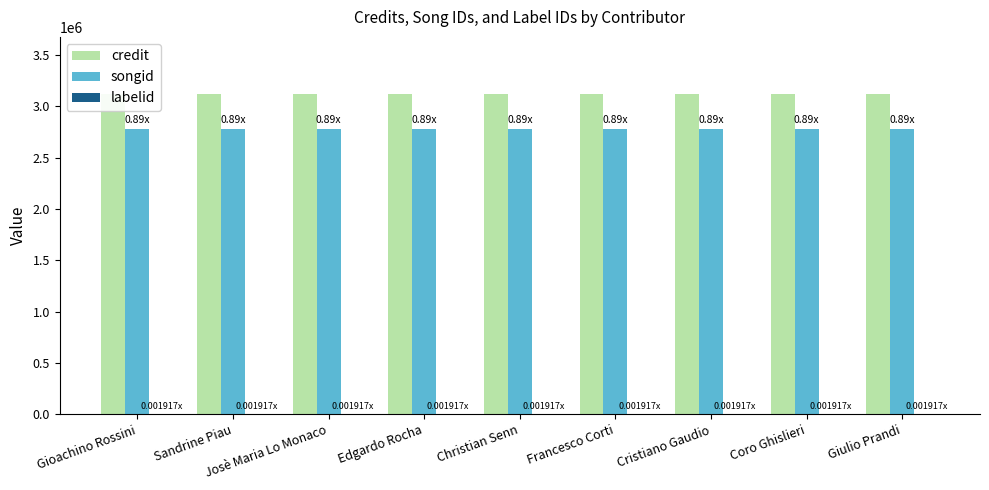

What is the spread (max minus min) of values at Francesco Corti?

3111236